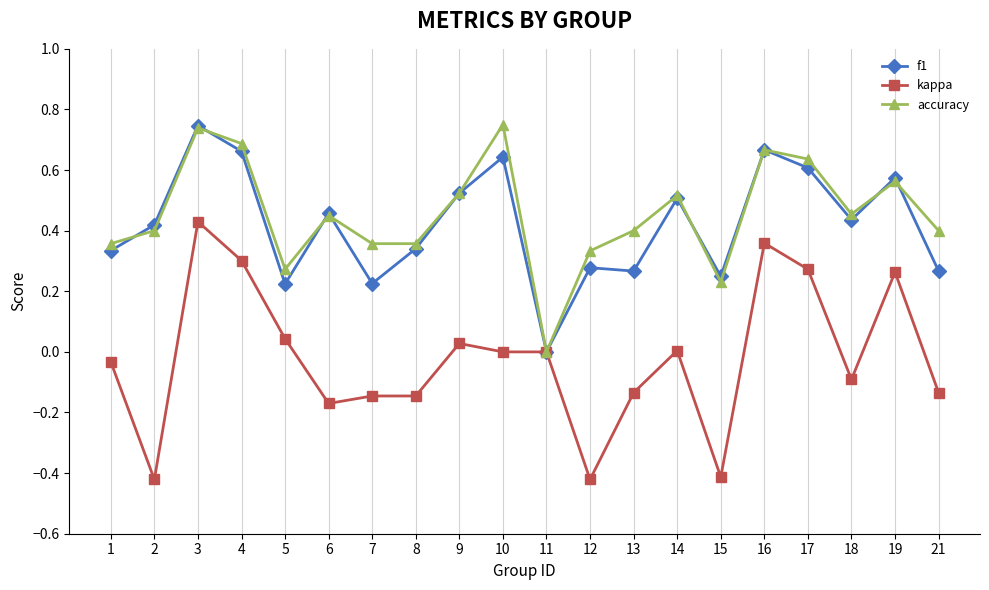

Is the value of accuracy at 14 greater than the value of f1 at 15?

Yes